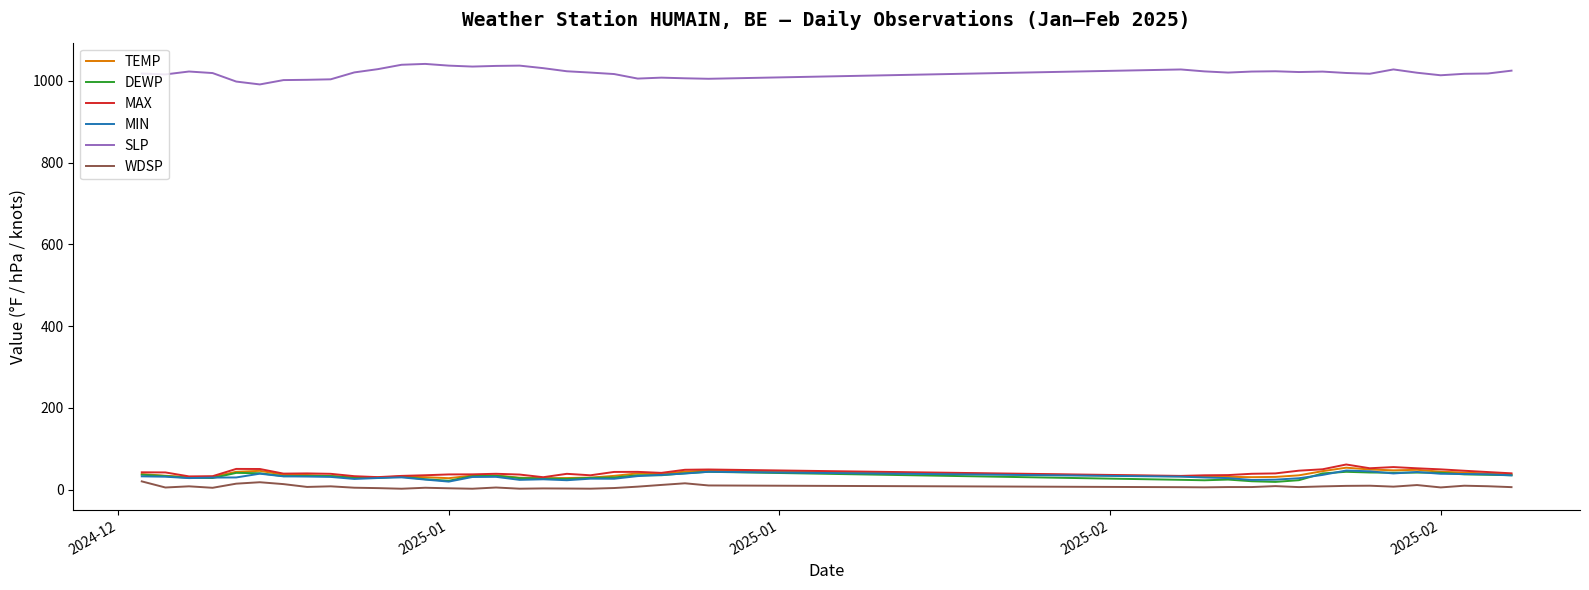

Which series has the largest total across all categories?

SLP